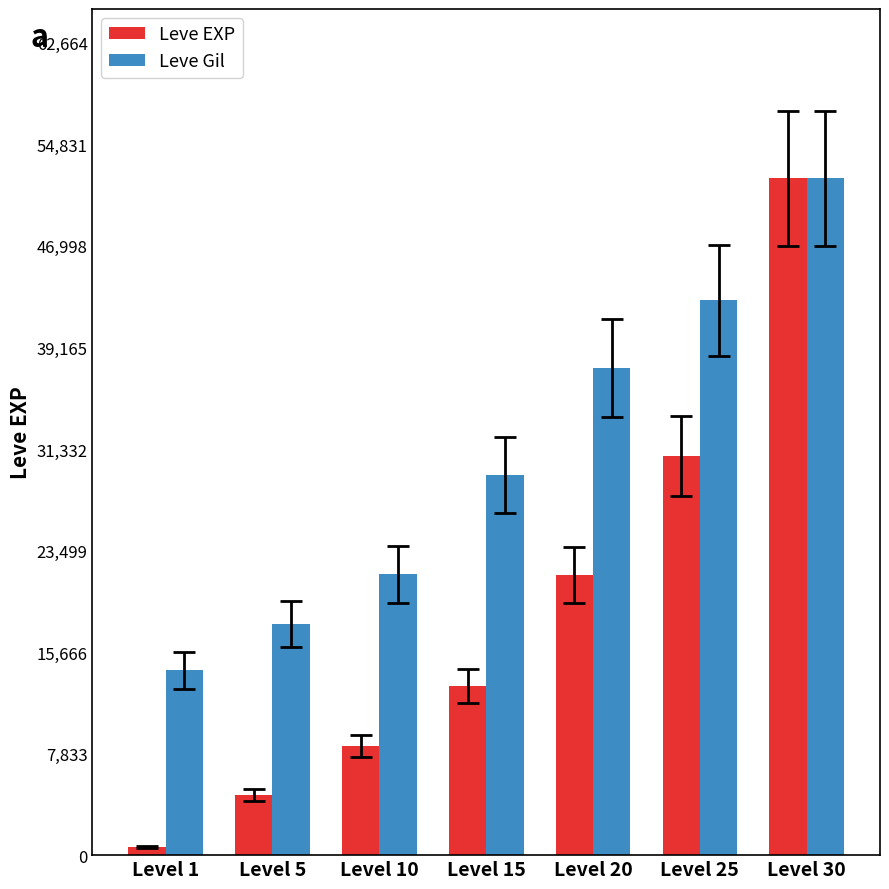

Which series changed the most between Level 5 and Level 10?

Leve Gil